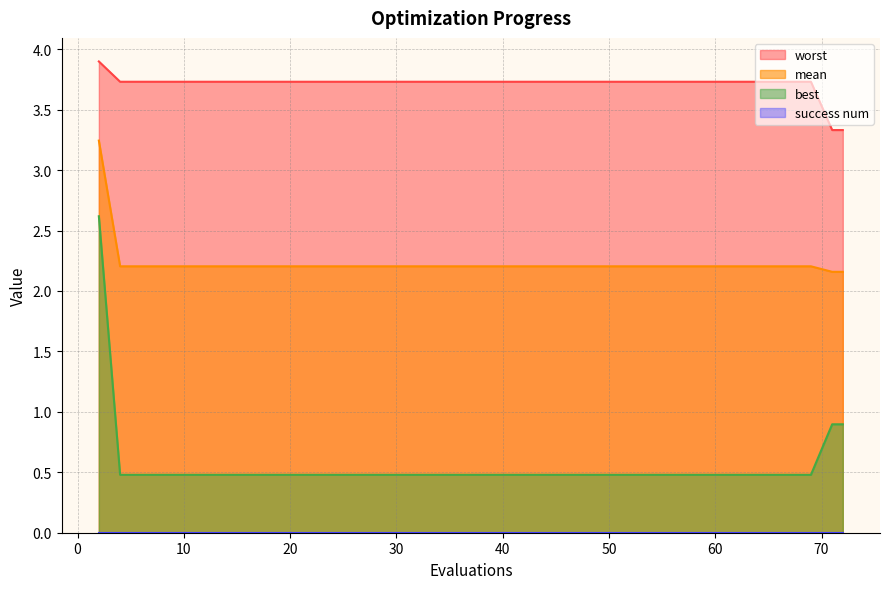

What is the minimum value for mean?

2.2